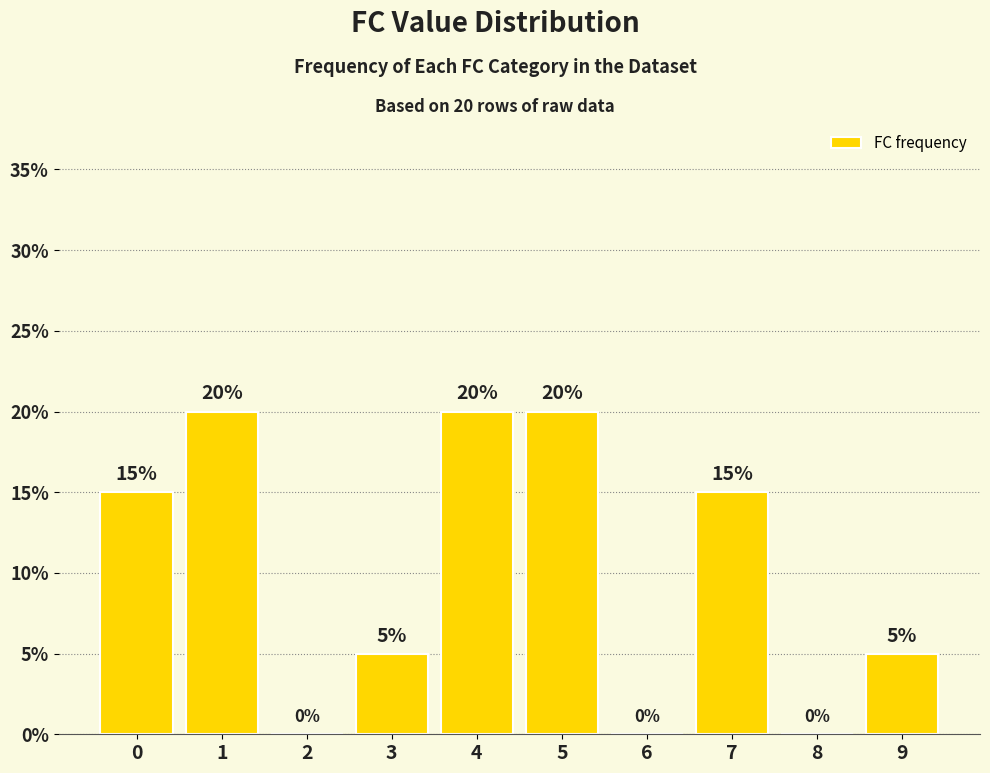

How many positive values are there?

7